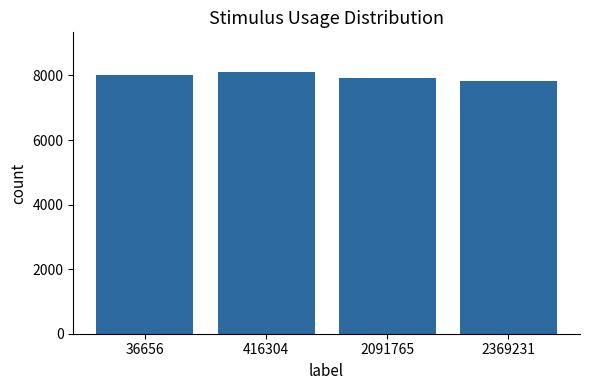

Reading left to right, transcribe all the data shown in this chart.

8025.4	8117.4	7916.7	7818.8